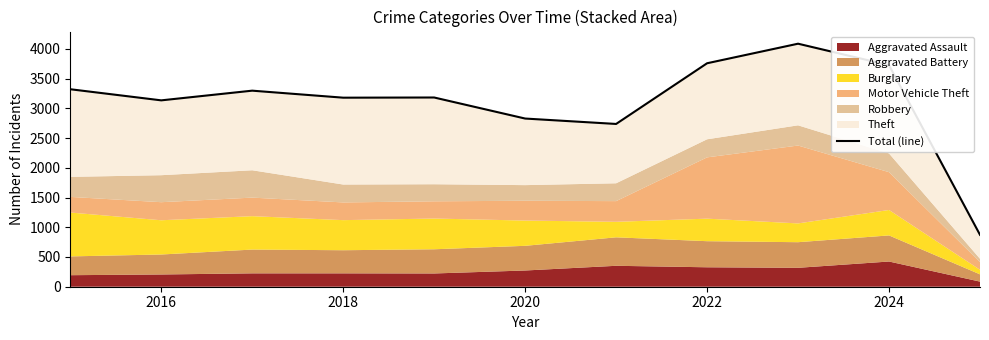

True or false: the data has more than 0 interior local peaks.

True